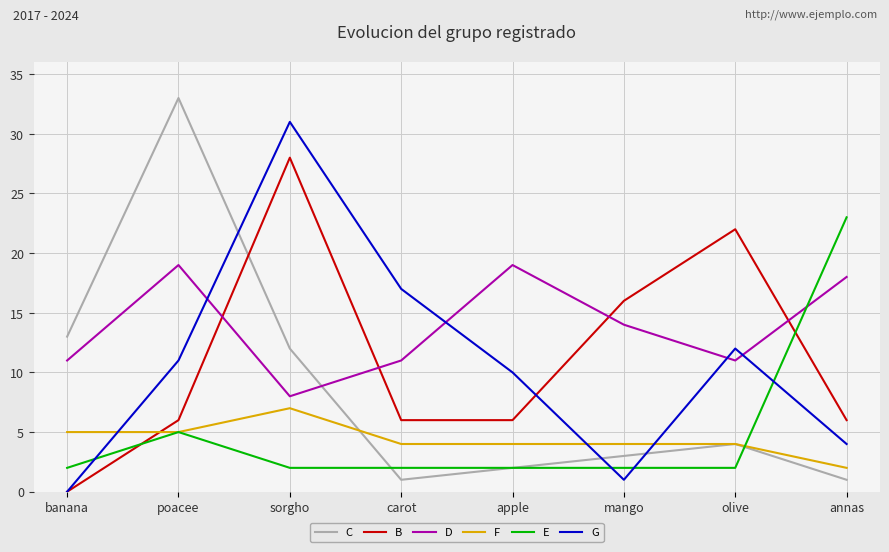

Where is the first local maximum for F?

sorgho